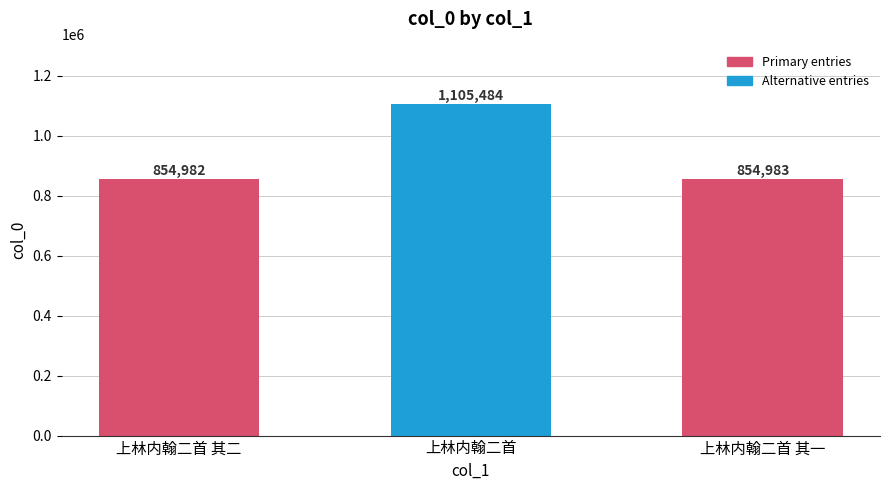

Are the bars horizontal?

No